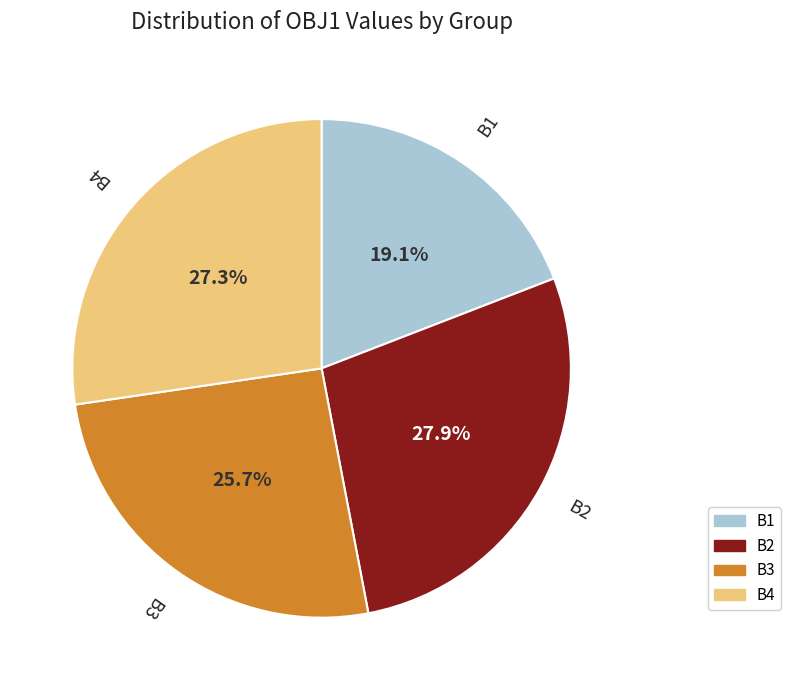

To the nearest percent, what is the difference between the largest and smallest slice percentages?

9%